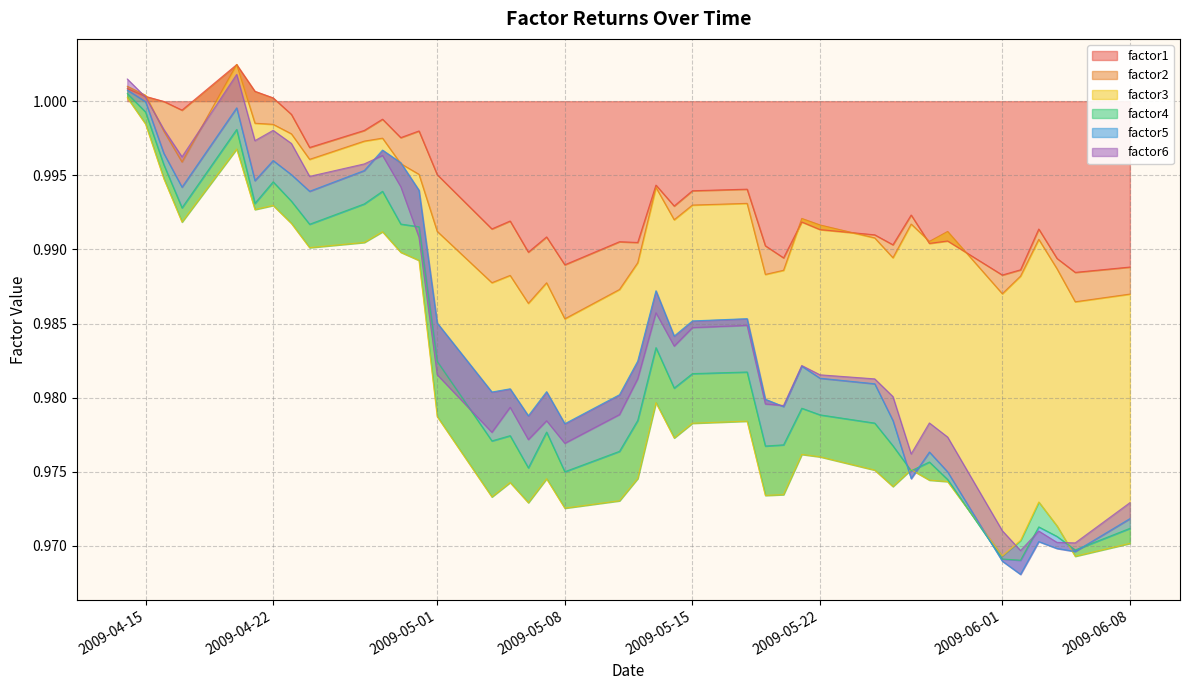

How many categories are shown in the chart?

40